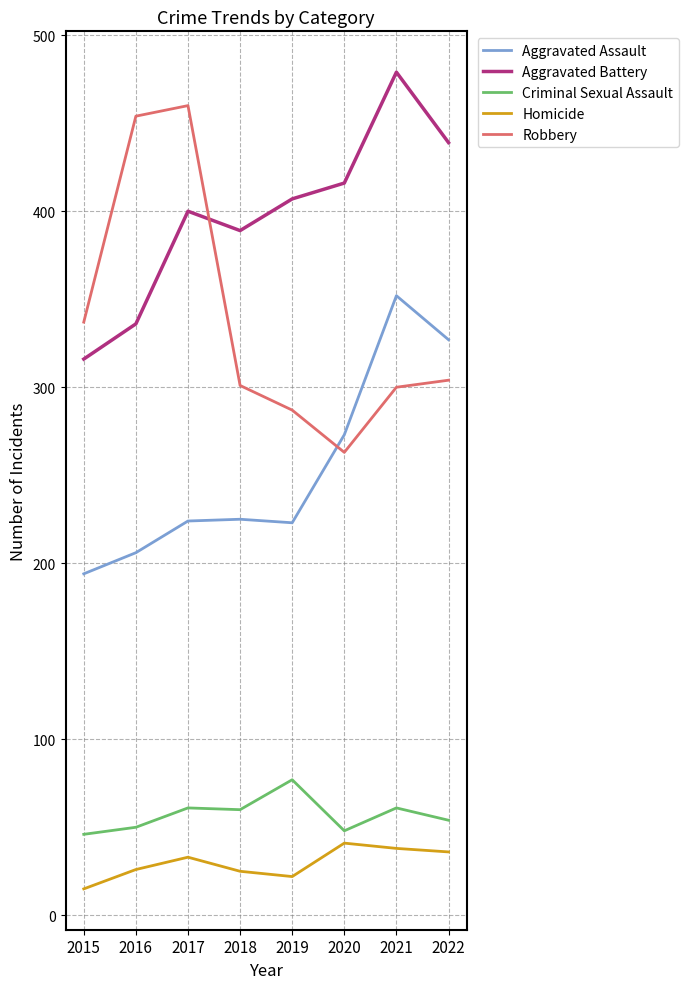

What is the difference between the maximum and minimum values in the Aggravated Assault series?

158